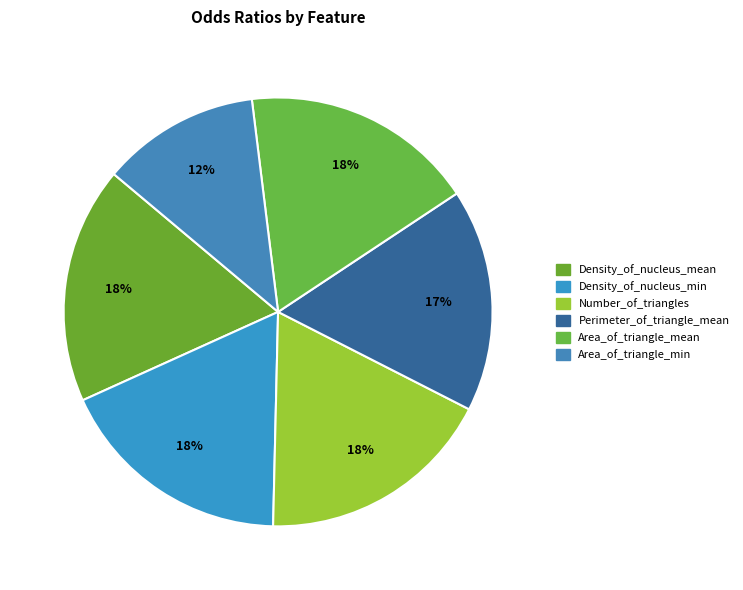

Which slice is the smallest?

Area_of_triangle_min